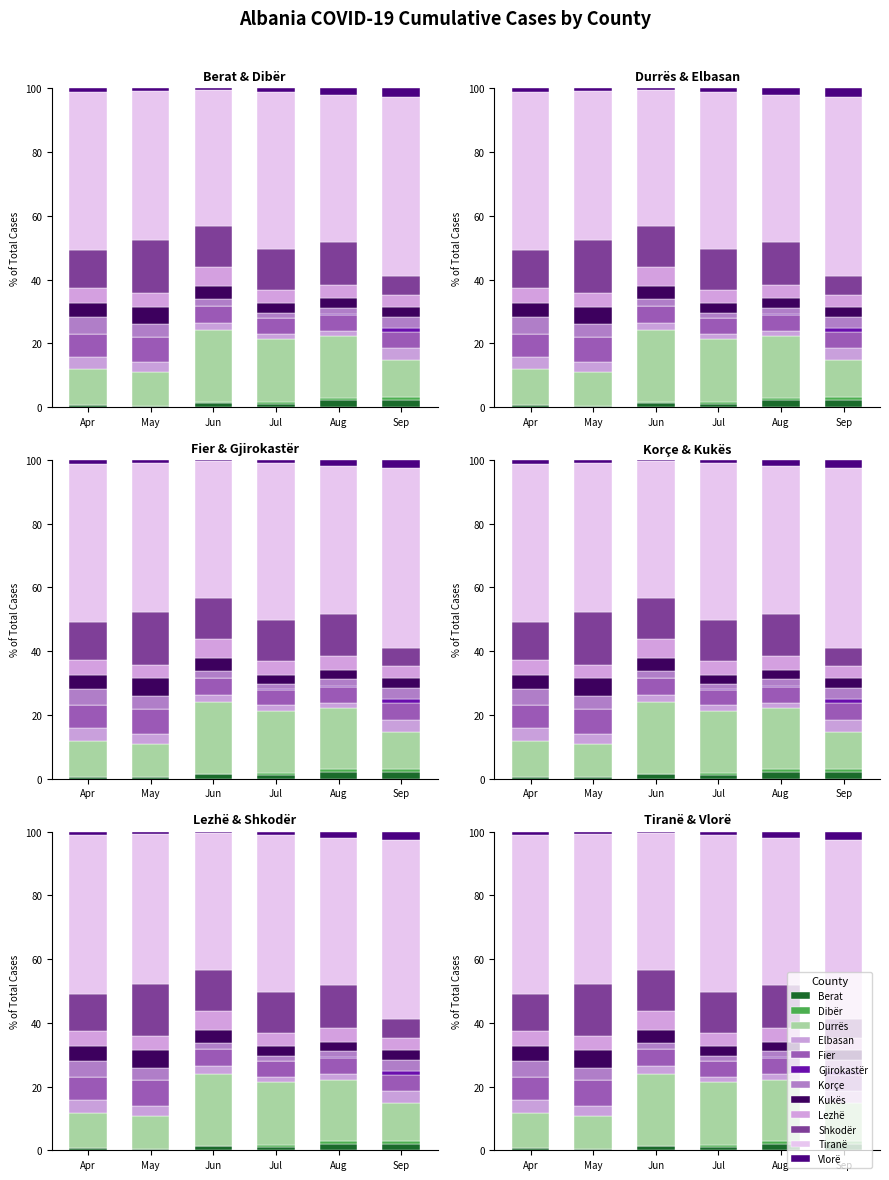

Read the Dibër value at Aug.

0.3